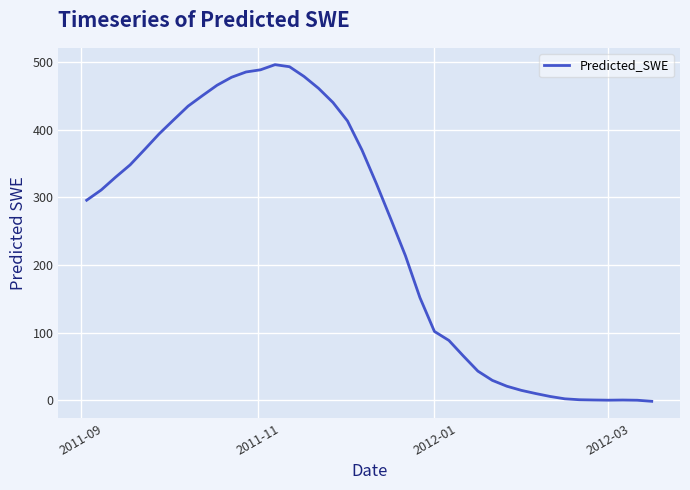

What is the difference between the maximum and minimum values?

497.3